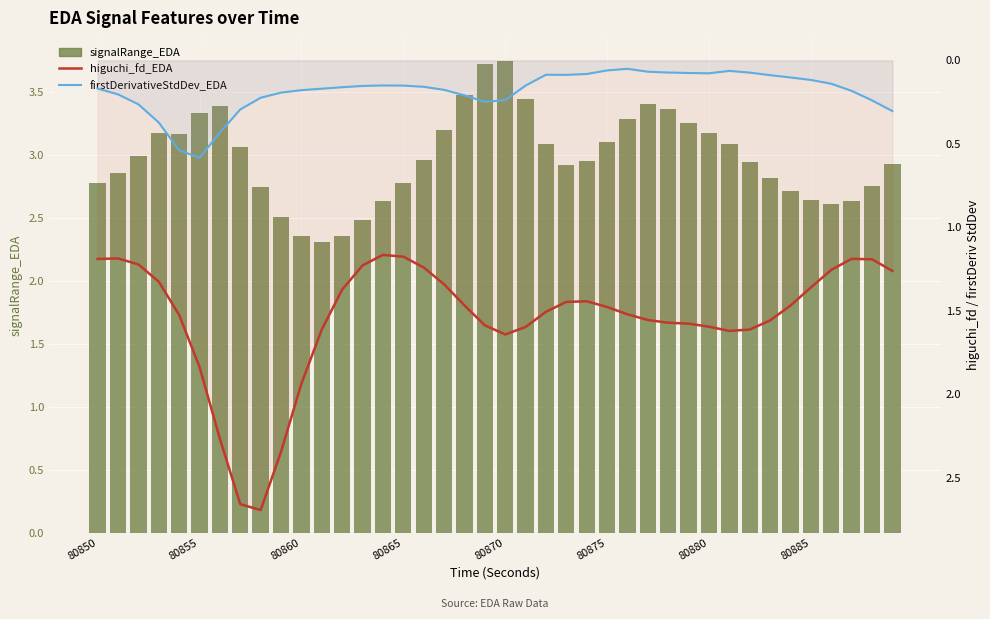

Rank the series at 80870 from lowest to highest value.

firstDerivativeStdDev_EDA, higuchi_fd_EDA, signalRange_EDA